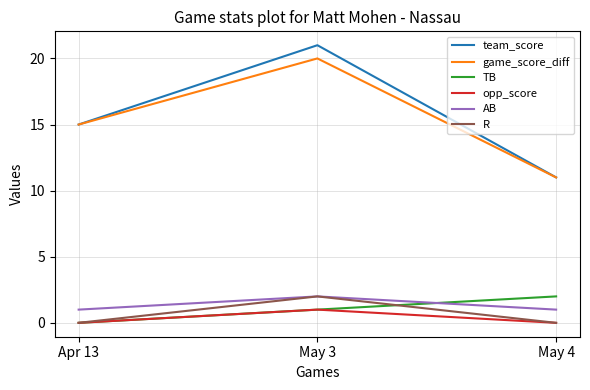

At which category does the chart reach its peak across all series?

May 3